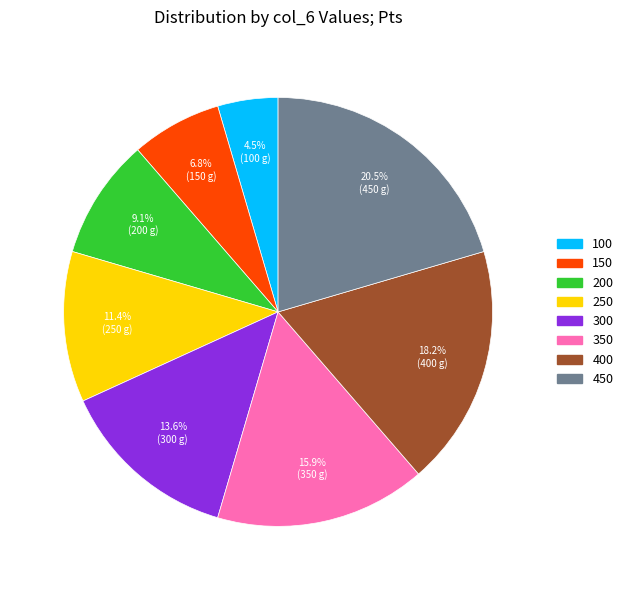

Rank the categories by value from lowest to highest.

100, 150, 200, 250, 300, 350, 400, 450